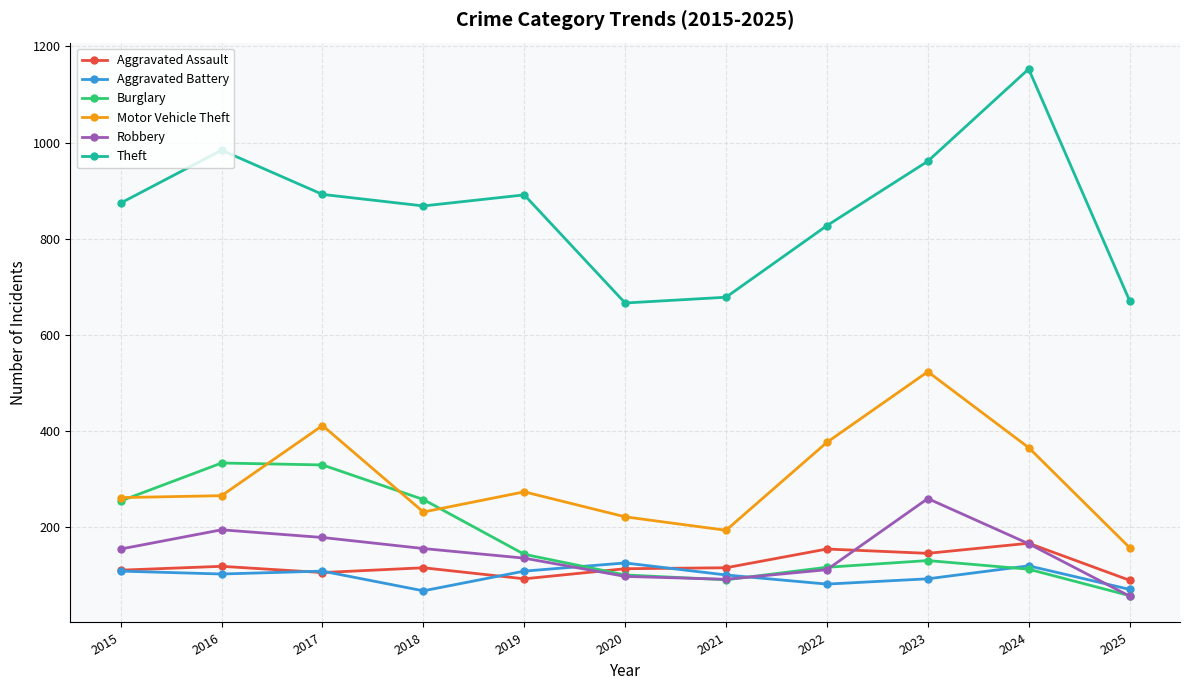

How many distinct data groups are displayed?

6